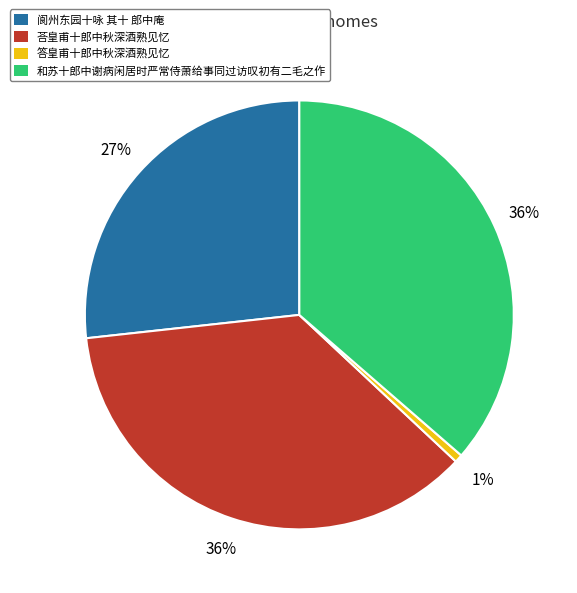

Which has a higher value, 阆州东园十咏 其十 郎中庵 or 荅皇甫十郎中秋深酒熟见忆?

荅皇甫十郎中秋深酒熟见忆